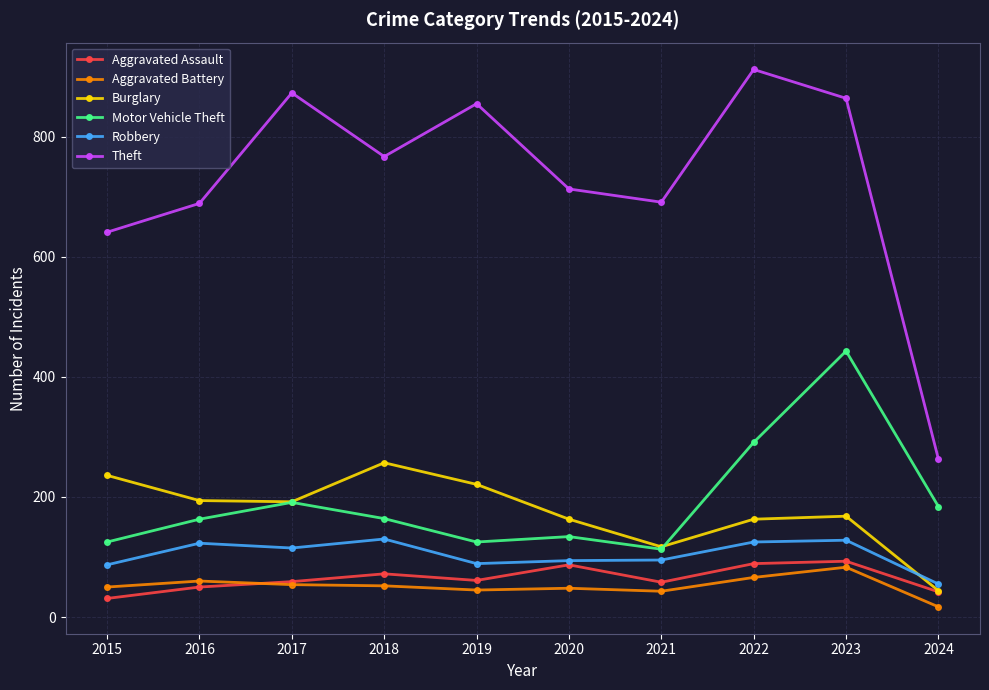

True or false: Aggravated Assault and Motor Vehicle Theft cross at least once.

False